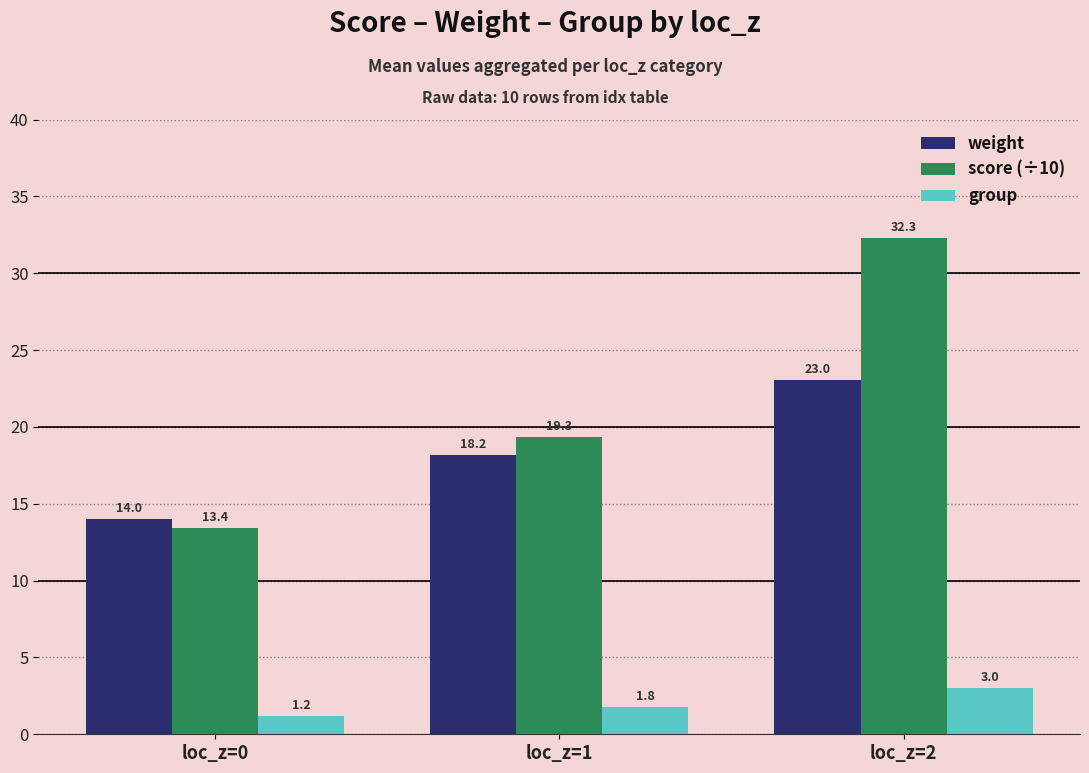

At loc_z=0, list the series in order from largest to smallest.

weight, score (÷10), group